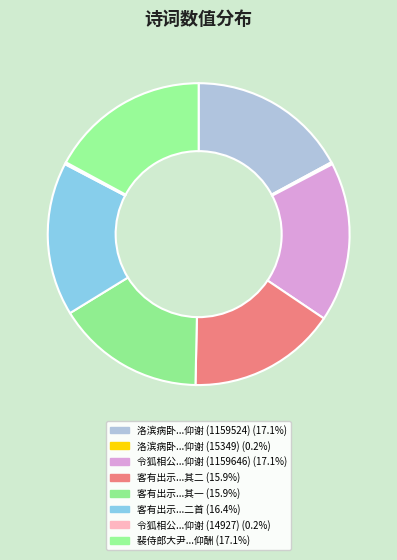

To the nearest percent, what is the difference between the largest and smallest slice percentages?

17%